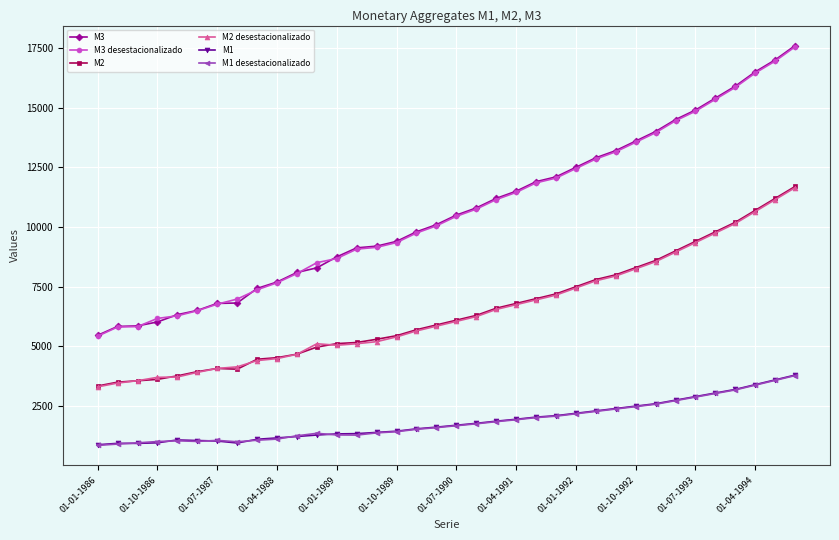

True or false: M1 and M3 intersect in this chart.

False